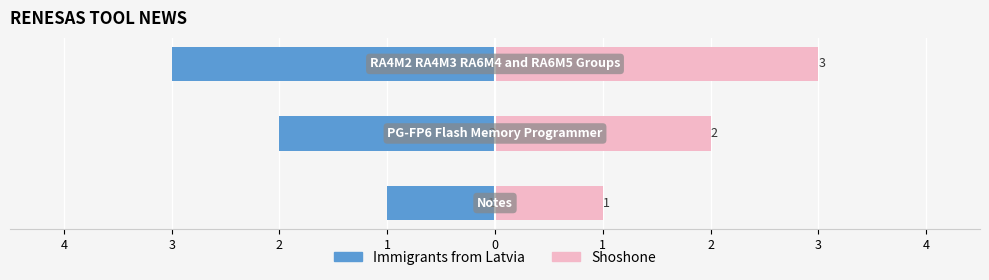

Reading left to right, what are all the values shown in this chart?

Immigrants from Latvia: 5=-1	4=-2	3=-3
Shoshone: 5=1	4=2	3=3